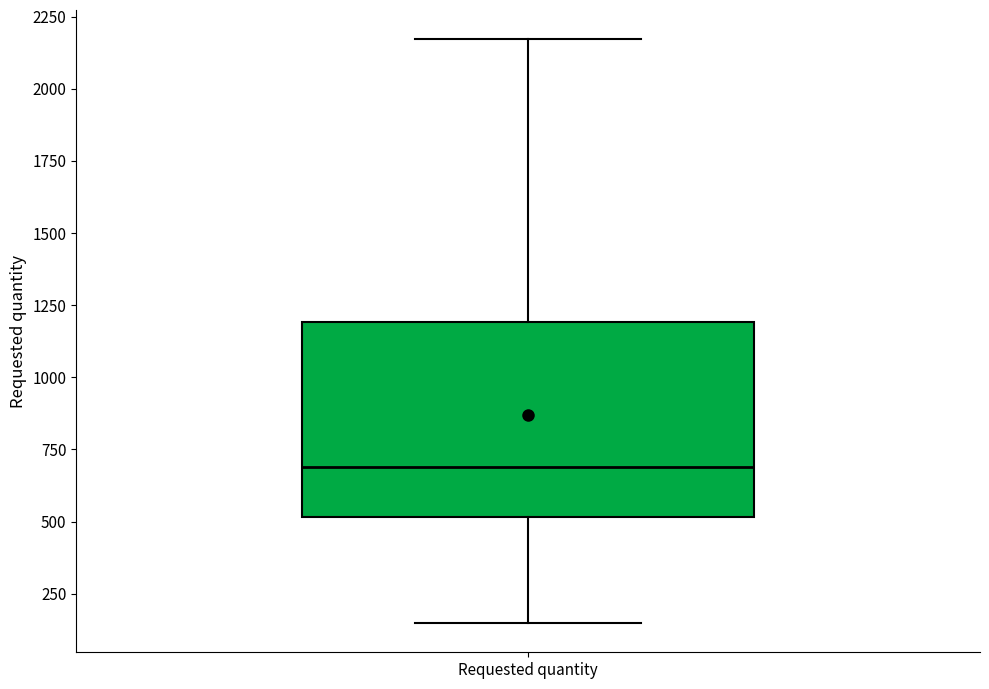

Where is the upper edge of the box for Requested quantity on the y-axis? The values are not printed on the chart, so give them approximately, as read against the axis.

1200